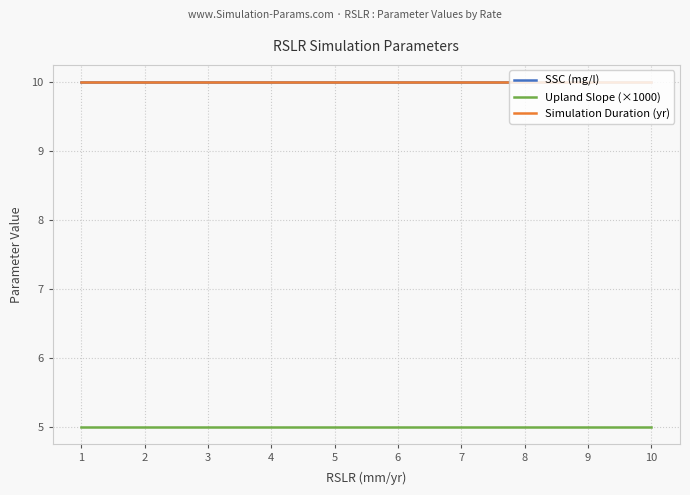

Does the chart have visible grid lines?

Yes